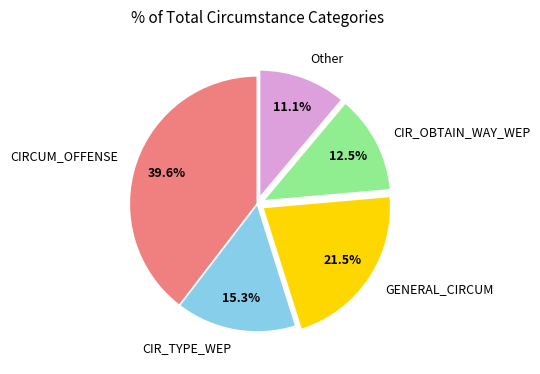

Combined, do CIR_OBTAIN_WAY_WEP and Other account for over 50%?

No